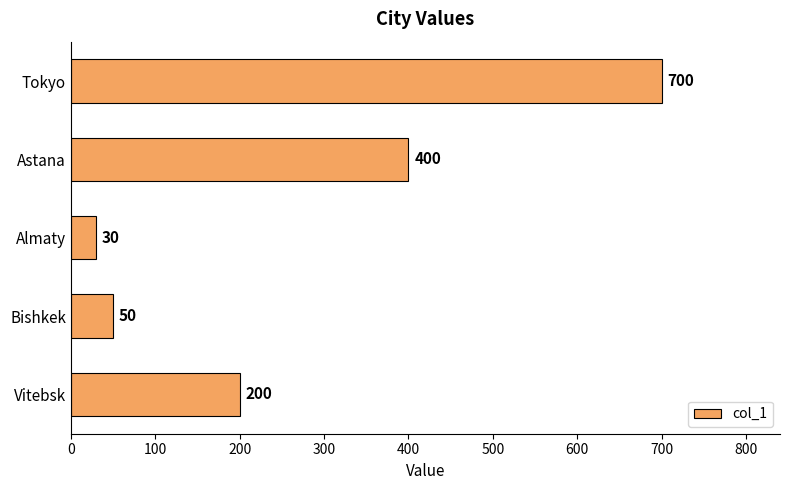

How many data points does each series have?

5